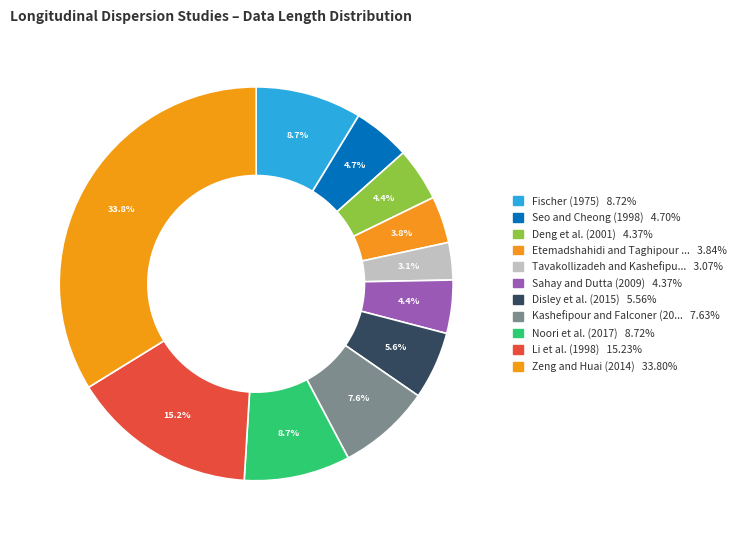

How many segments does this pie chart have?

11